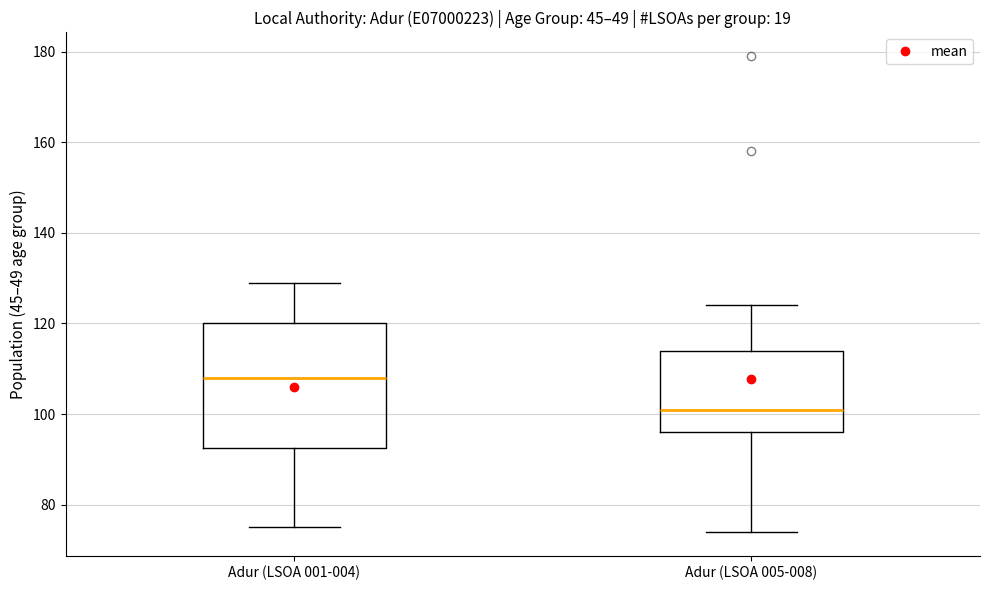

Reading left to right, read every box against the y-axis: the position of its median line, the range the box covers, and the ends of its whiskers. The values are not printed on the chart, so give them approximately, as read against the axis.

Adur (LSOA 001-004): median 108, box 92 to 120, whiskers 76 to 130
Adur (LSOA 005-008): median 102, box 96 to 114, whiskers 74 to 124